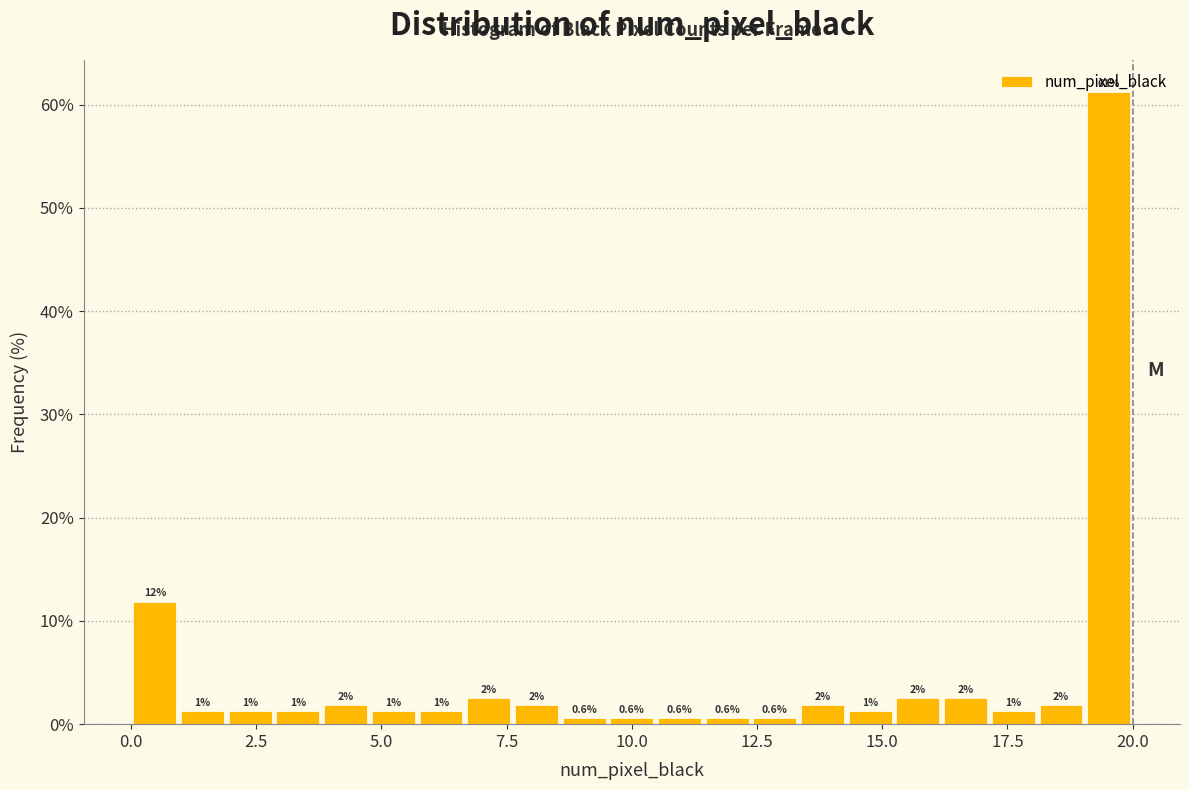

Read against the x-axis, roughly where is the centre of the tallest bar?

19.5